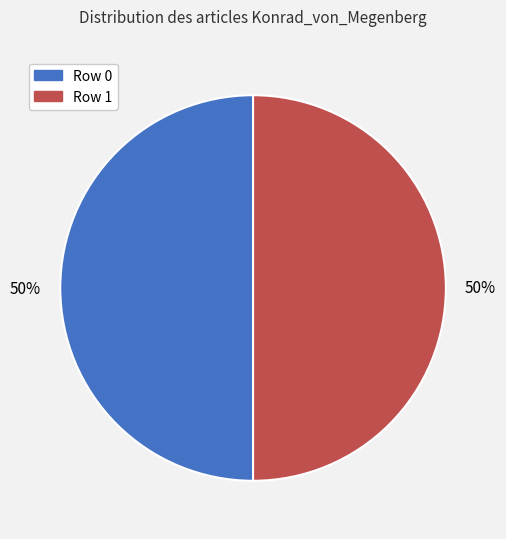

Approximately how many times larger is the value at Row 1 compared to Row 0?

1.0